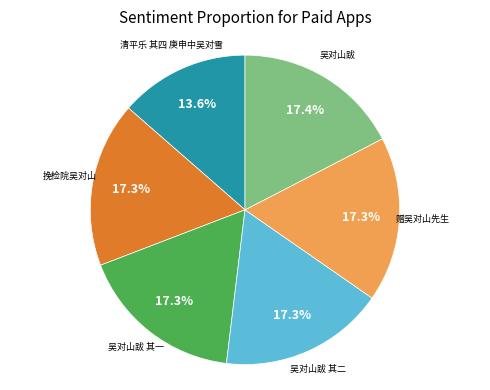

How many slices are in this pie chart?

6